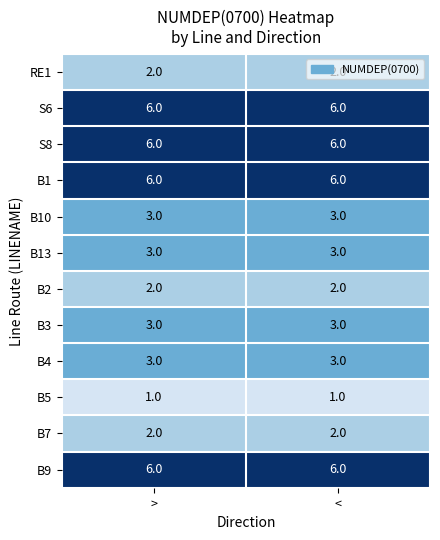

What is the total value across all series at >?

43